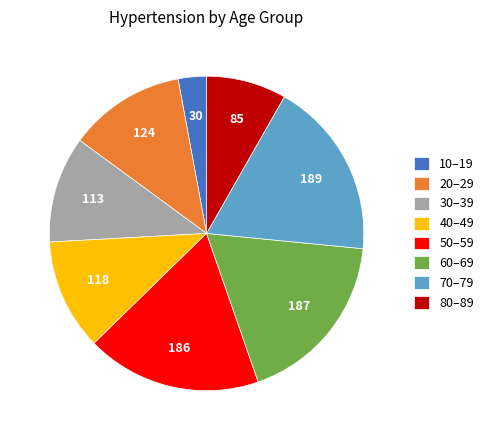

Which category has the smallest portion of the pie?

10–19